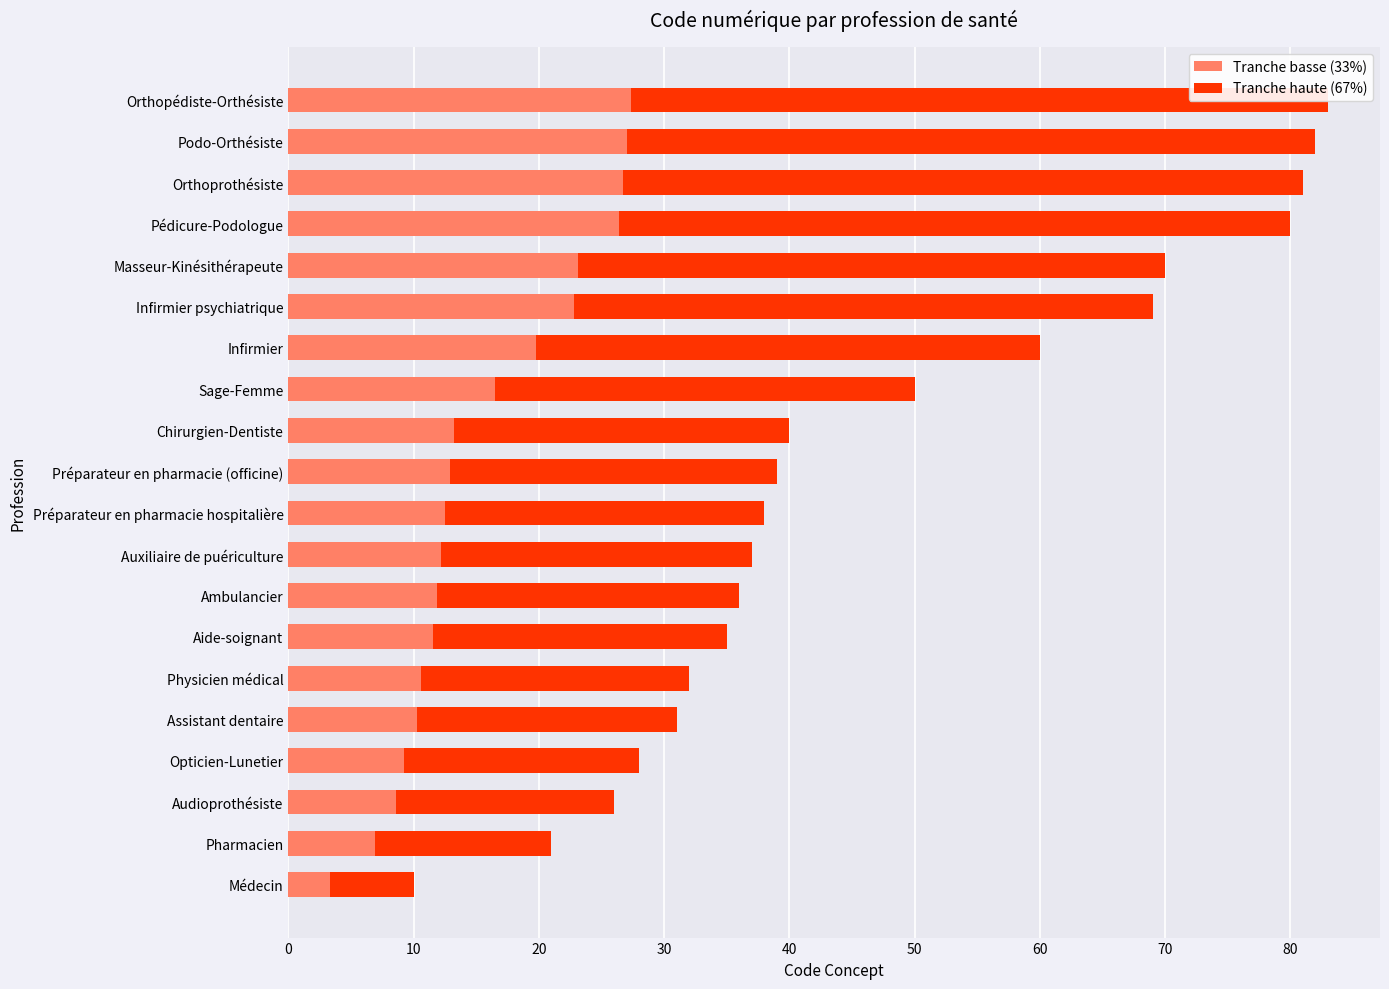

Is it true that Tranche basse (33%) equals 22.8 at Infirmier psychiatrique?

True